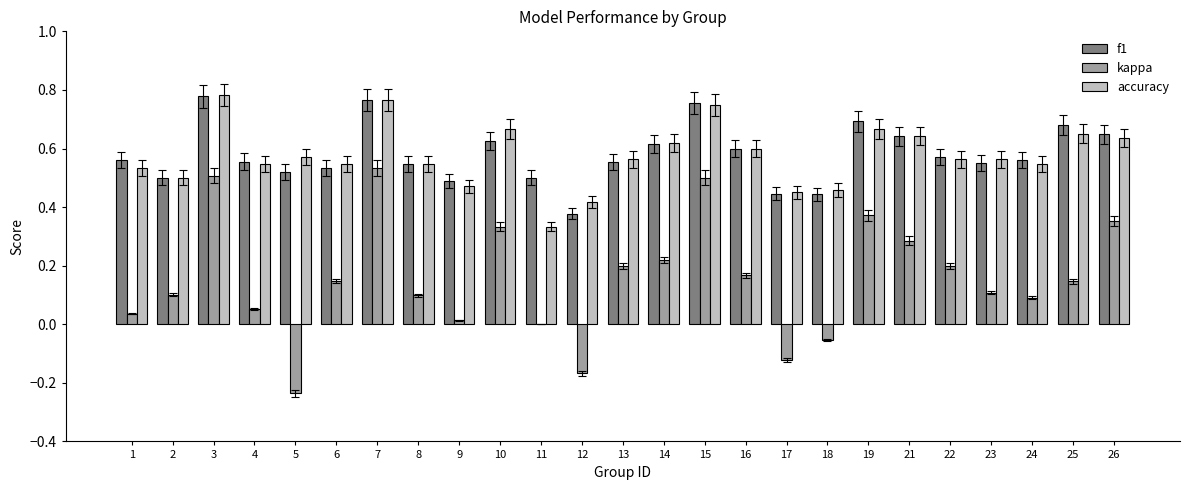

The value of accuracy at 4 is 0.2. True or false?

False